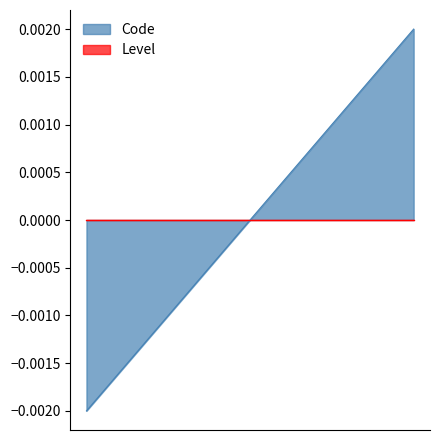

Does the chart display data point markers on the line(s)?

No